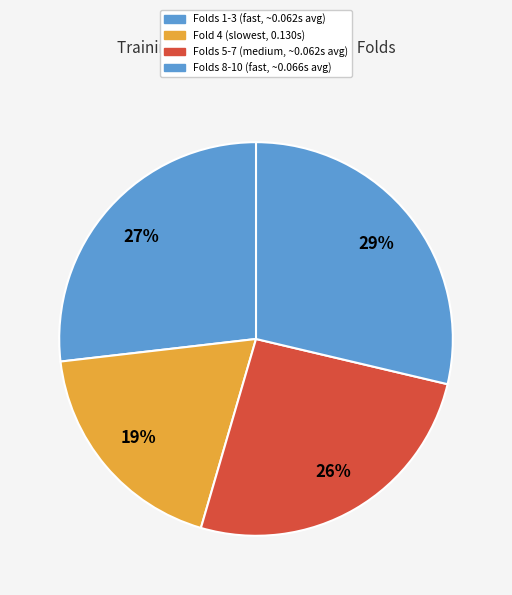

How many segments does this pie chart have?

4